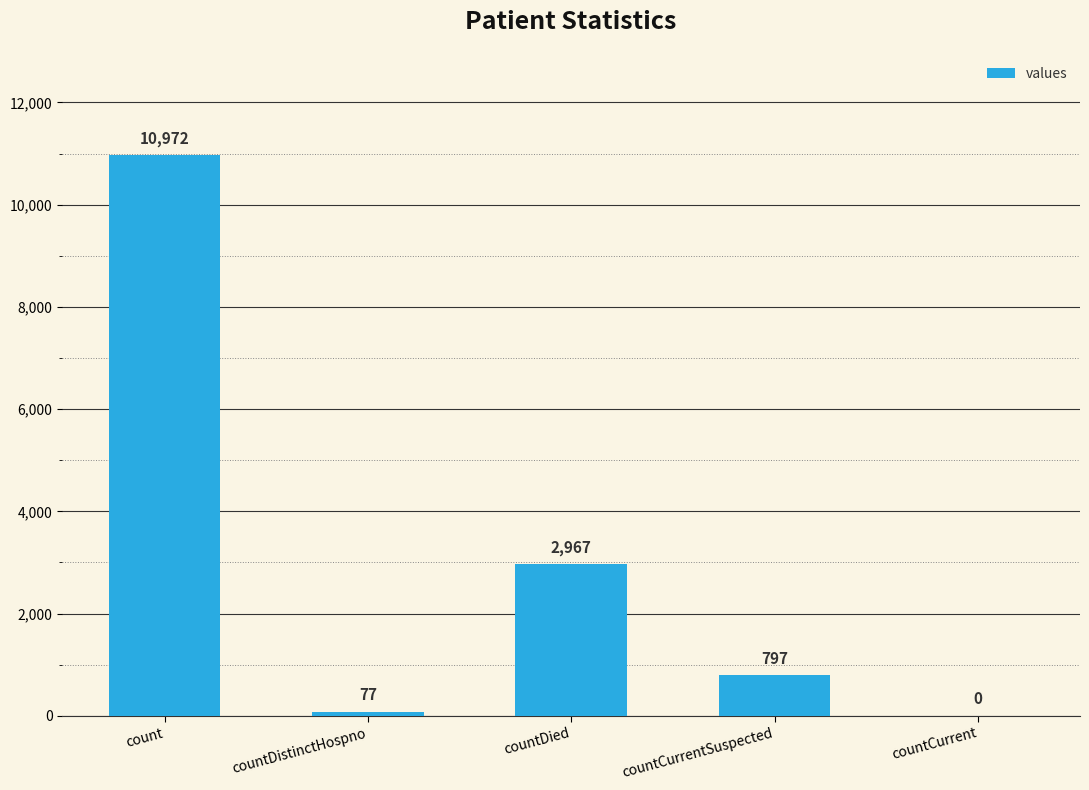

Reading left to right, what are all the values shown in this chart?

10972	77	2967	797	0